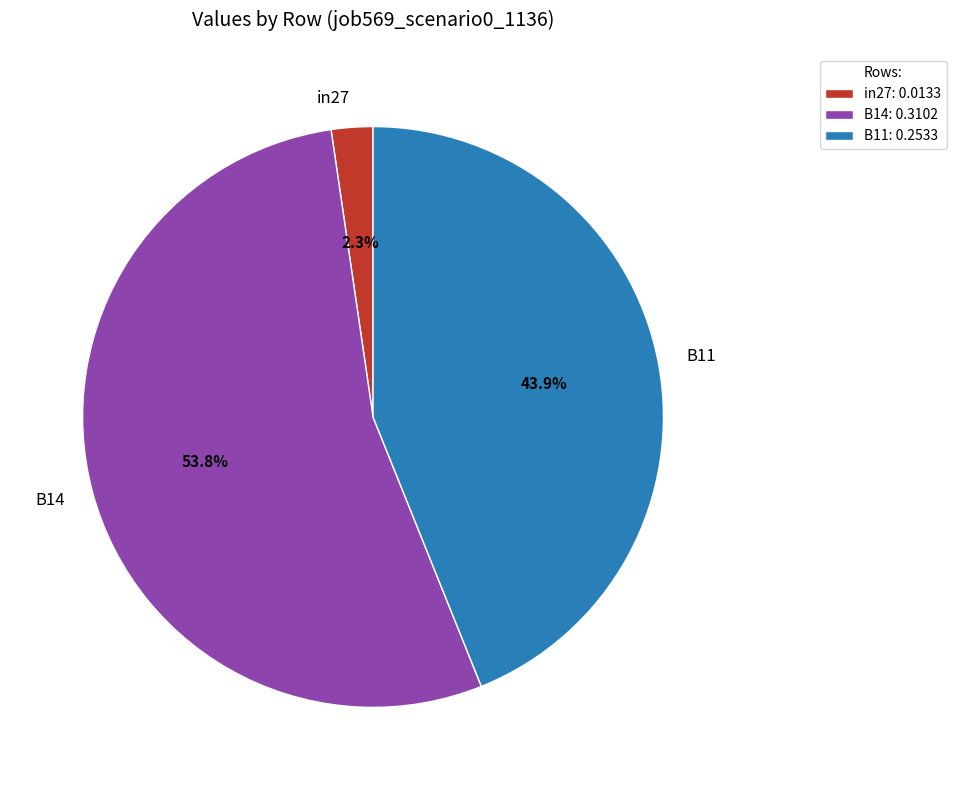

To the nearest percent, what is the average slice percentage?

33%